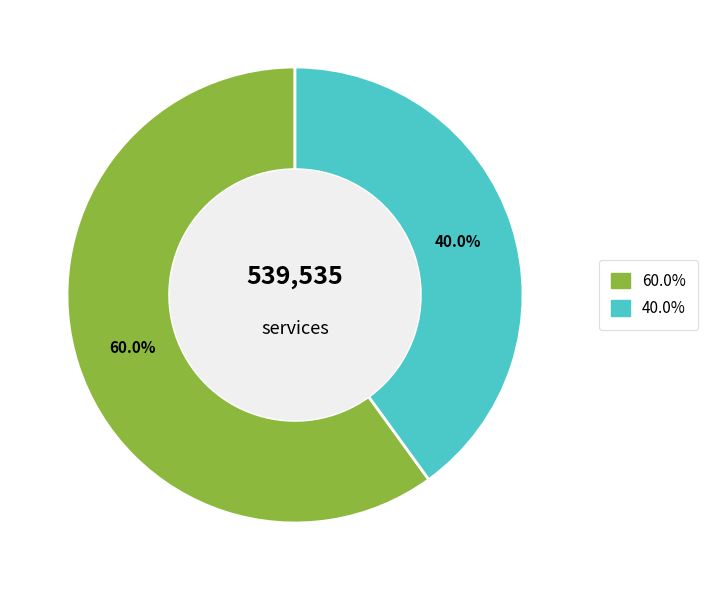

Is there a majority slice in this chart?

Yes